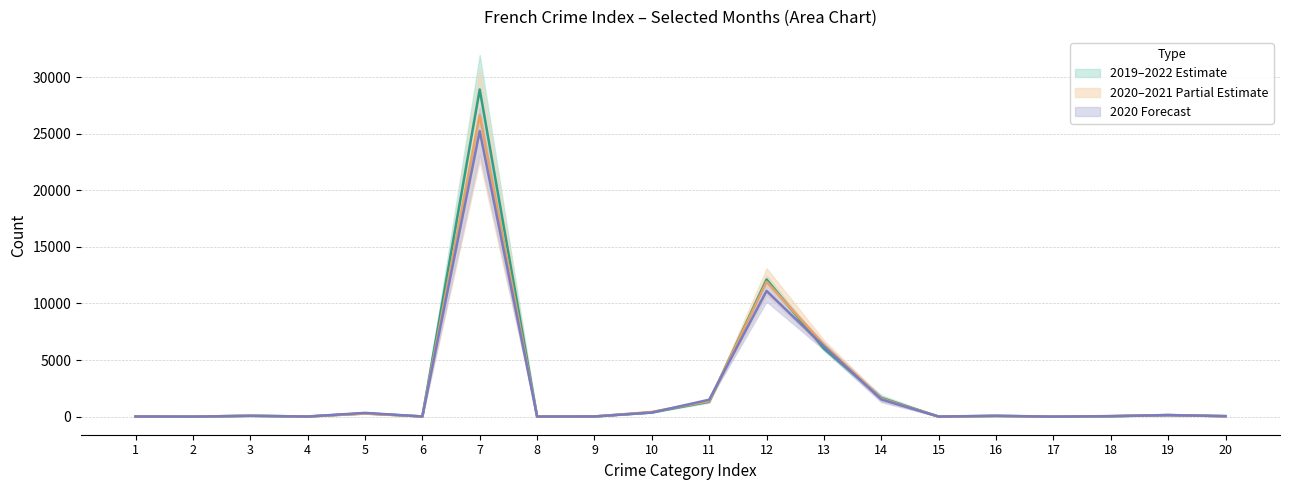

Rank the series by their average value, from lowest to highest.

2020 alt (purple) (mid), 2020–2021 (orange) (mid), 2019–2022 (green) (mid)